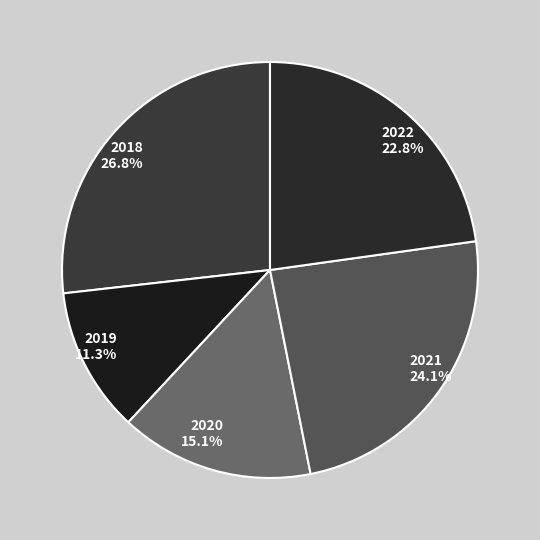

Does 2018 account for over 50% of the chart?

No